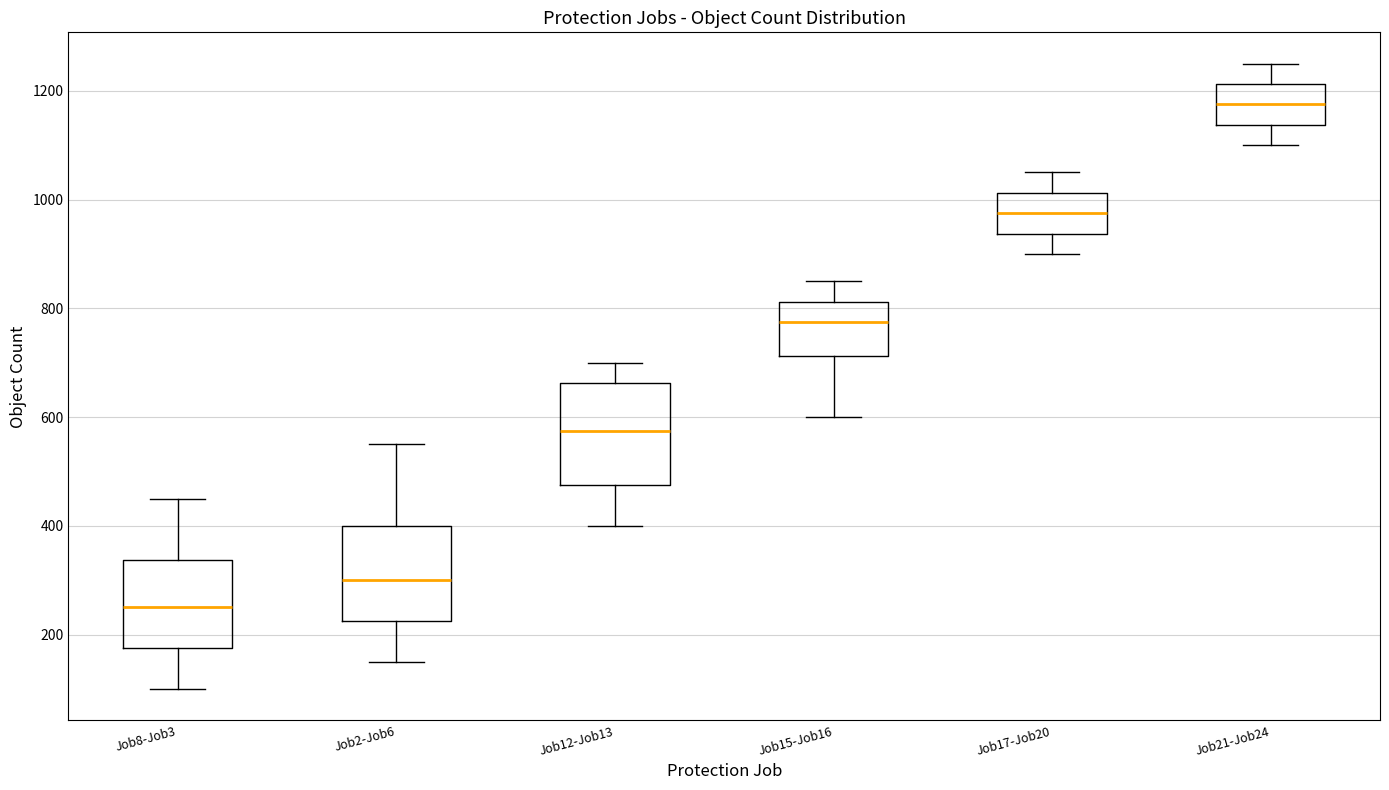

Which box's median line is the highest?

Job21-Job24